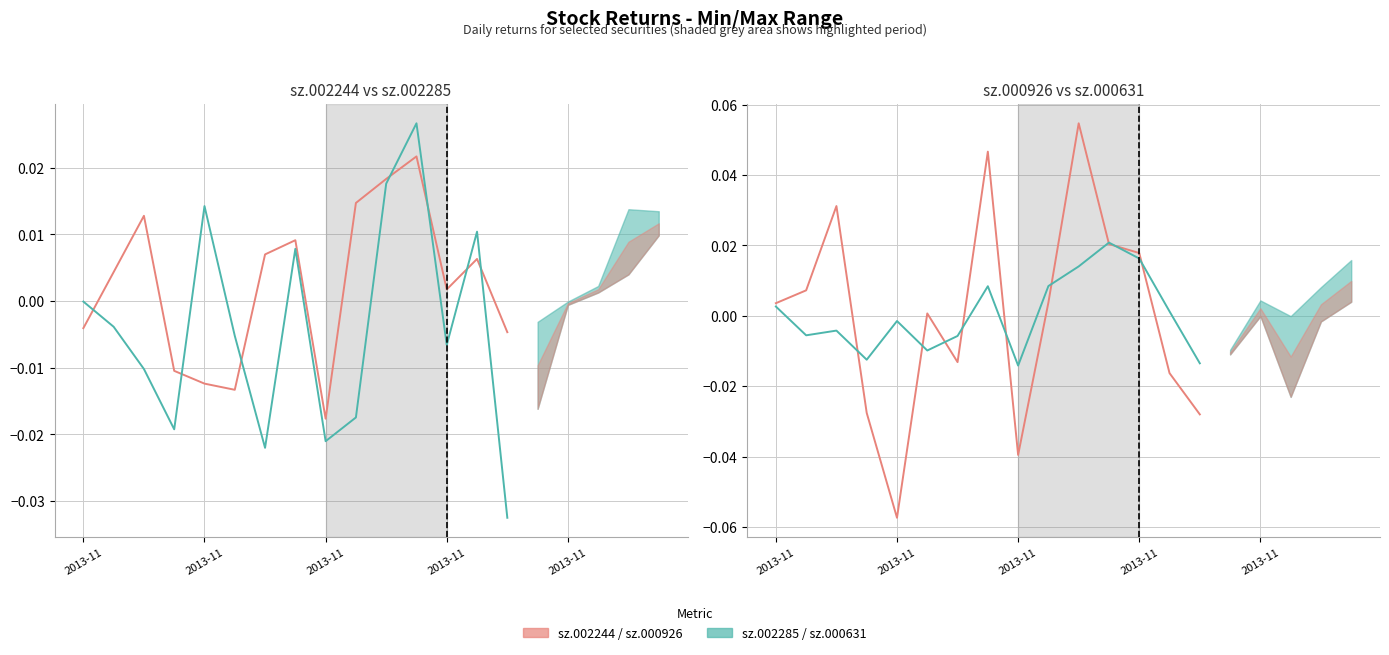

Which series has the largest range (max minus min)?

sz.000926